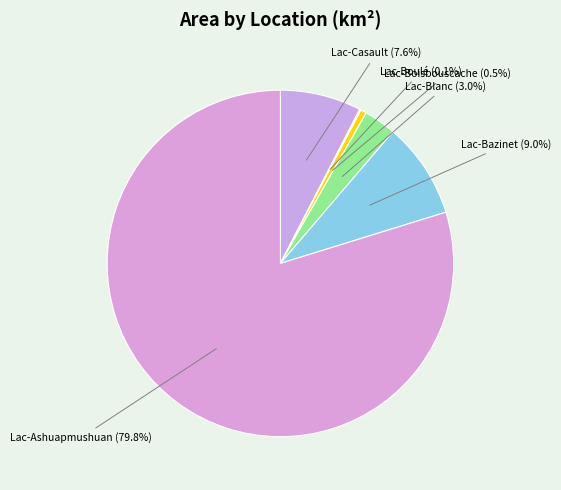

What is the largest slice in the pie chart?

Lac-Ashuapmushuan